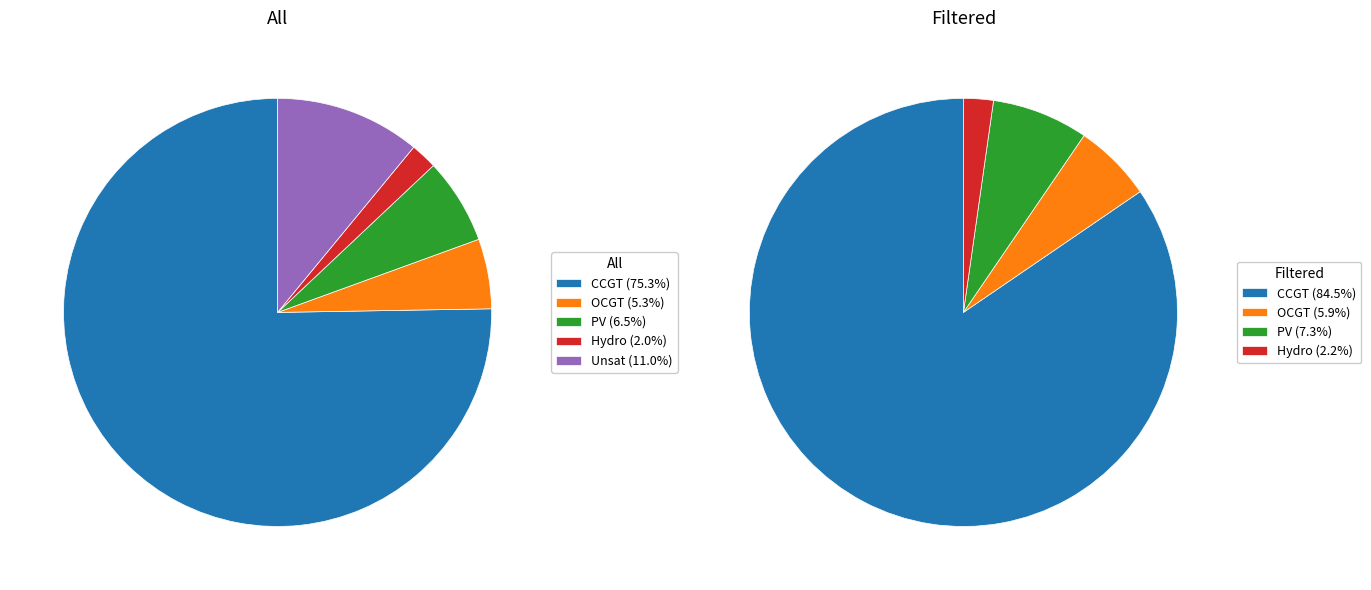

The Wind slice represents 0% of the pie. True or false?

True